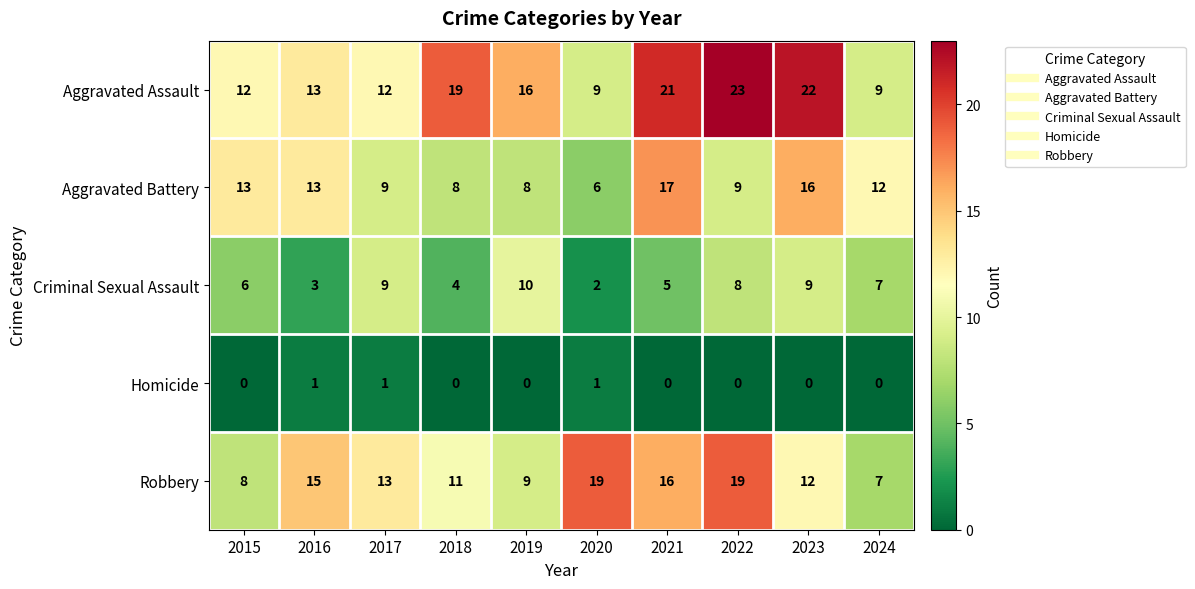

List the series in order of their peak value, lowest first.

Homicide, Criminal Sexual Assault, Aggravated Battery, Robbery, Aggravated Assault